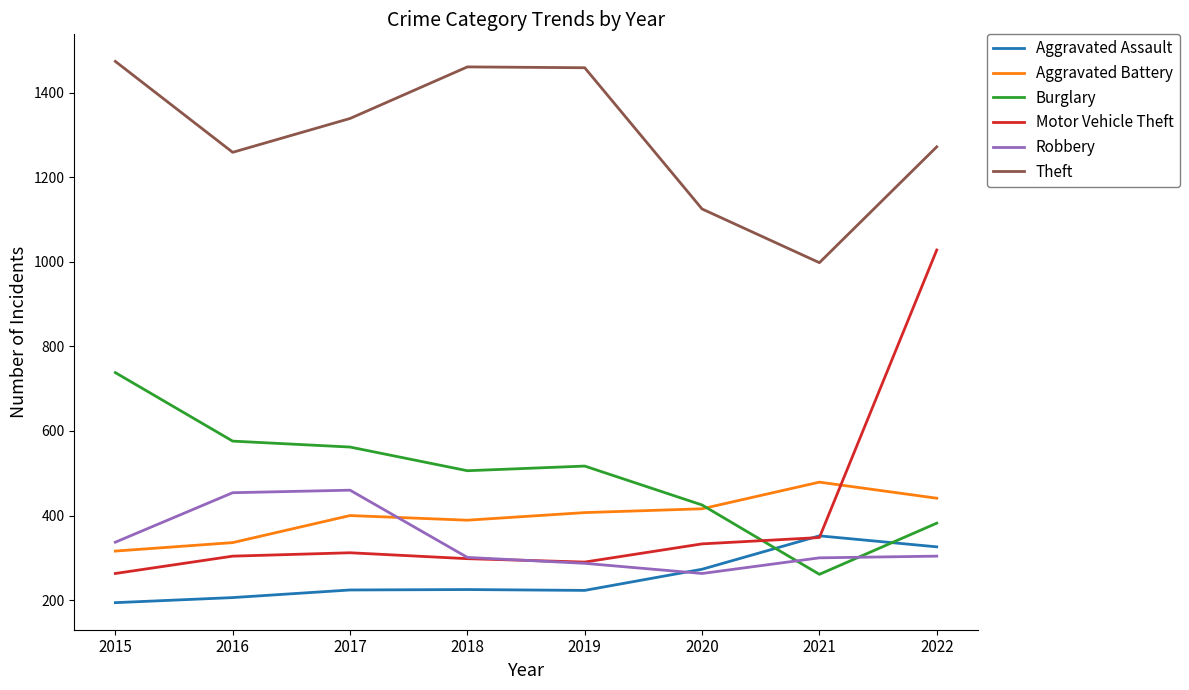

Is this an area chart (filled region under the line)?

No